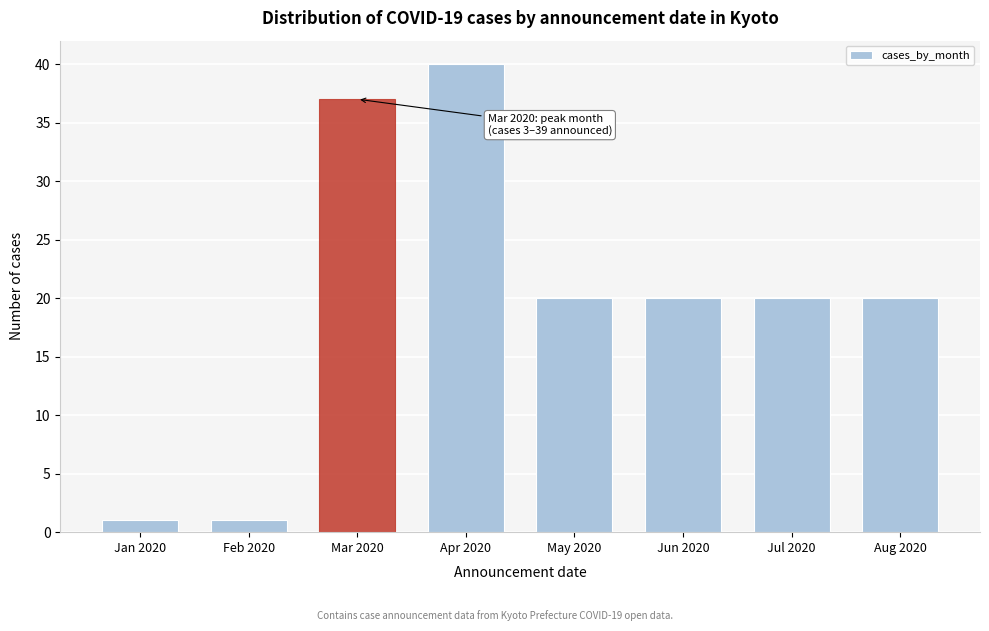

Reading left to right, what are all the values shown in this chart?

1	1	37	40	20	20	20	20